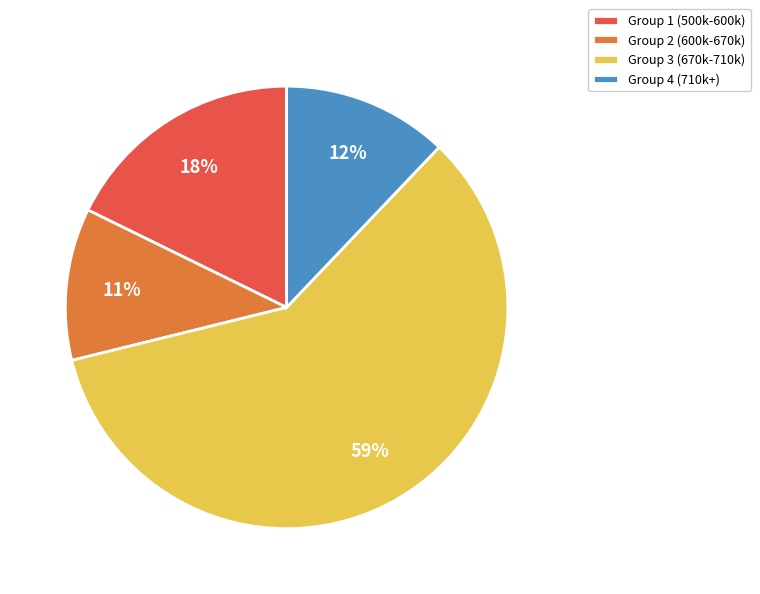

Which category accounts for the majority?

Group 3 (670k-710k)